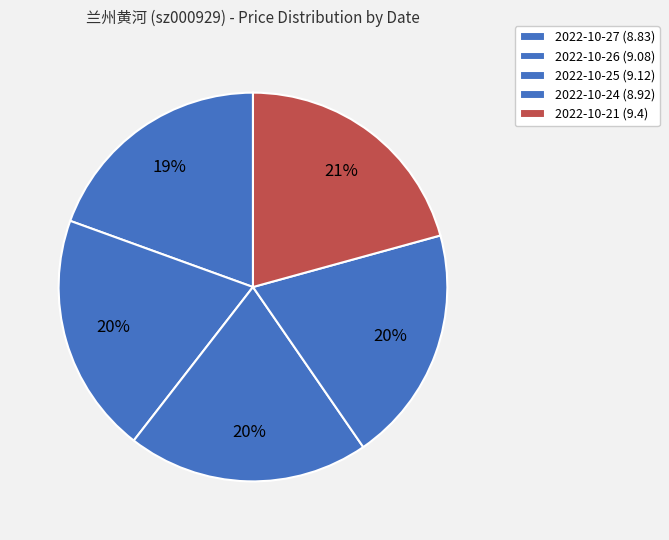

Is it true that 2022-10-24 is 9% of the pie?

False